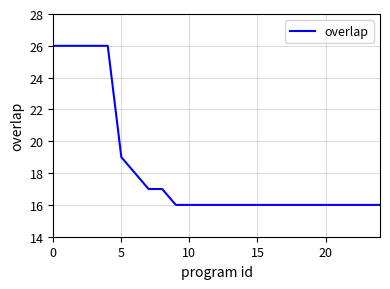

What is the greatest value displayed?

26